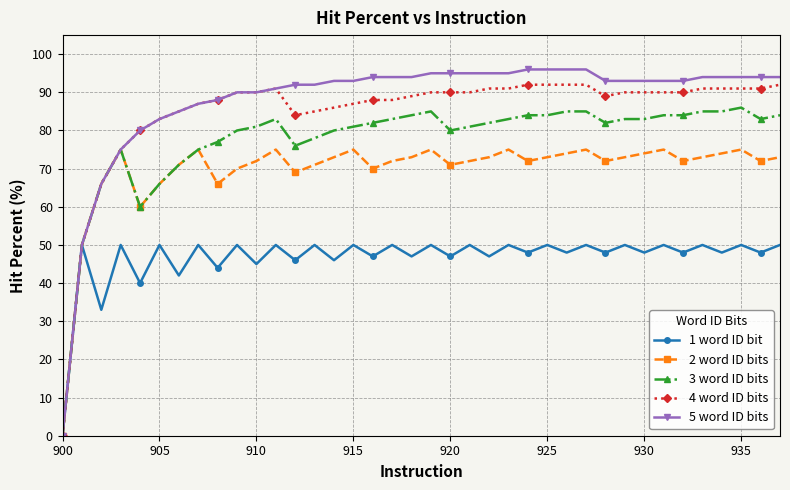

How many data points in 2 word ID bits are less than 73?

19